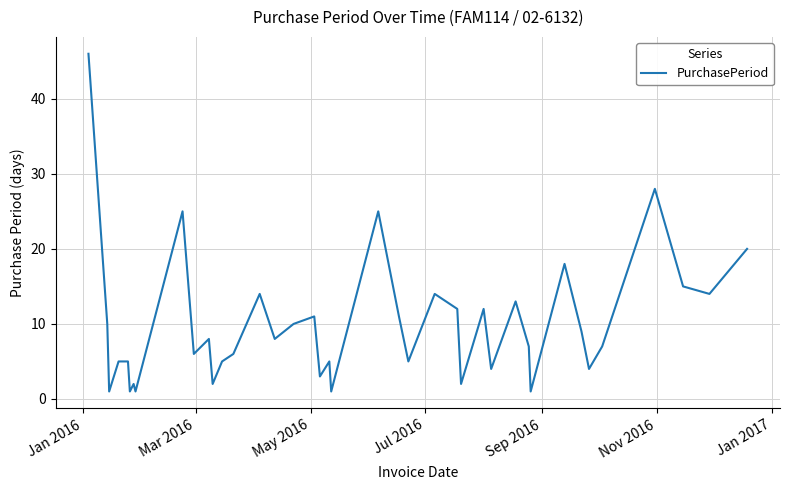

What is the maximum value shown in the chart?

46